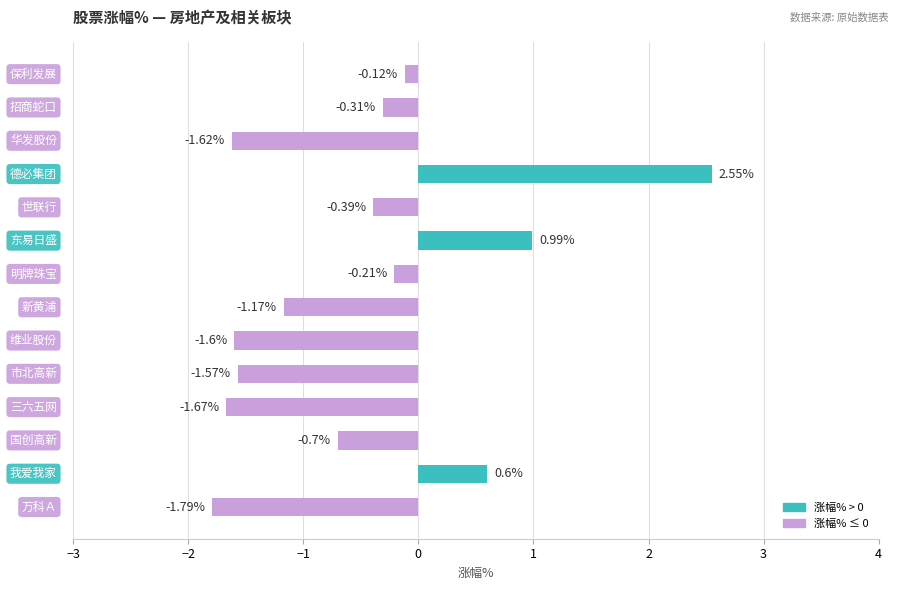

What is the sum of all values?

-7.0